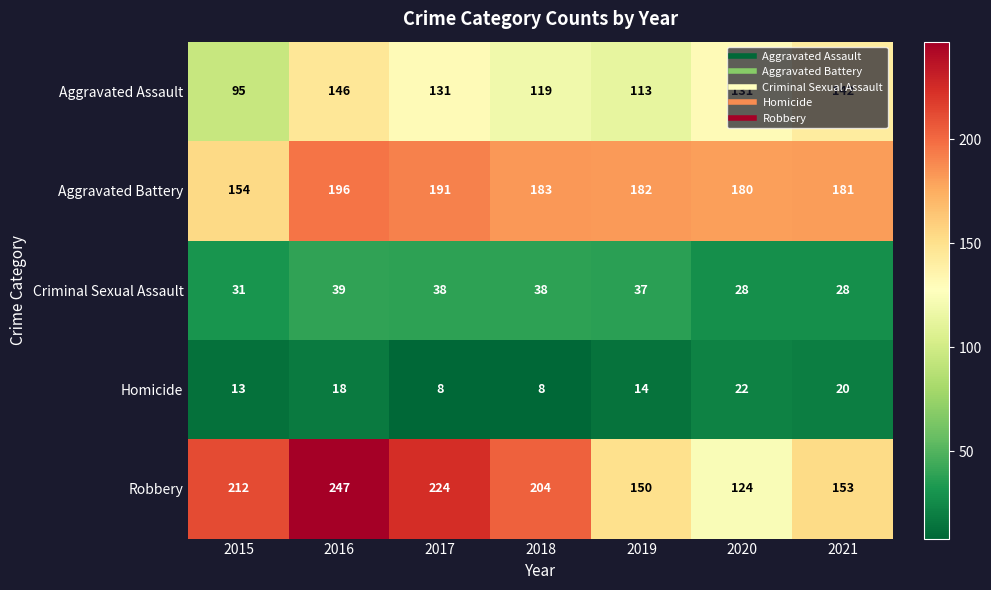

Rank the series at 2021 from lowest to highest value.

Homicide, Criminal Sexual Assault, Aggravated Assault, Robbery, Aggravated Battery